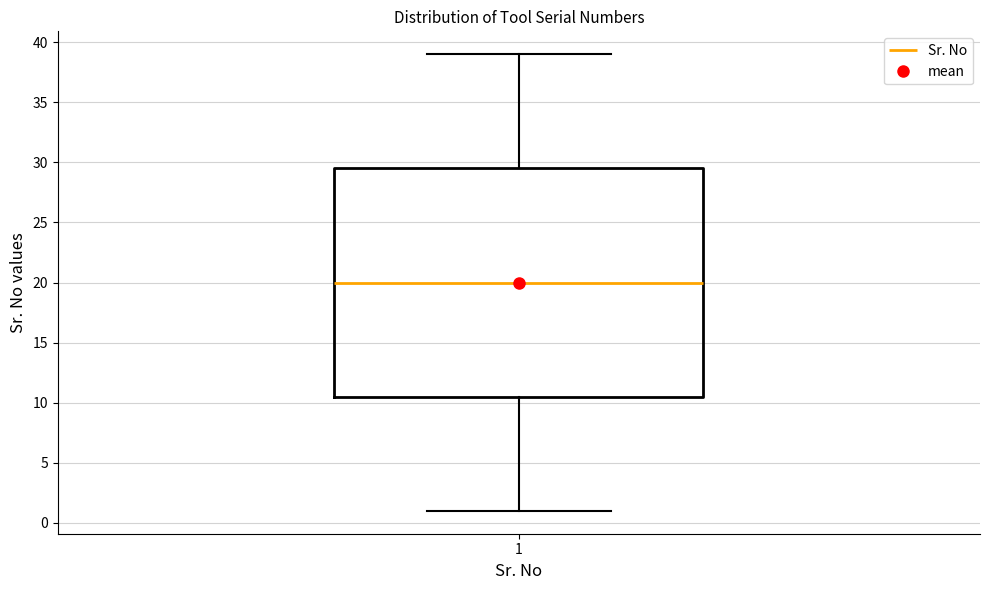

Transcribe this box plot: give where the median line is, the range the box spans, and where the two whiskers end, as read against the y-axis. The values are not printed on the chart, so give them approximately, as read against the axis.

median 20.0, box 10.5 to 29.5, whiskers 1.0 to 39.0